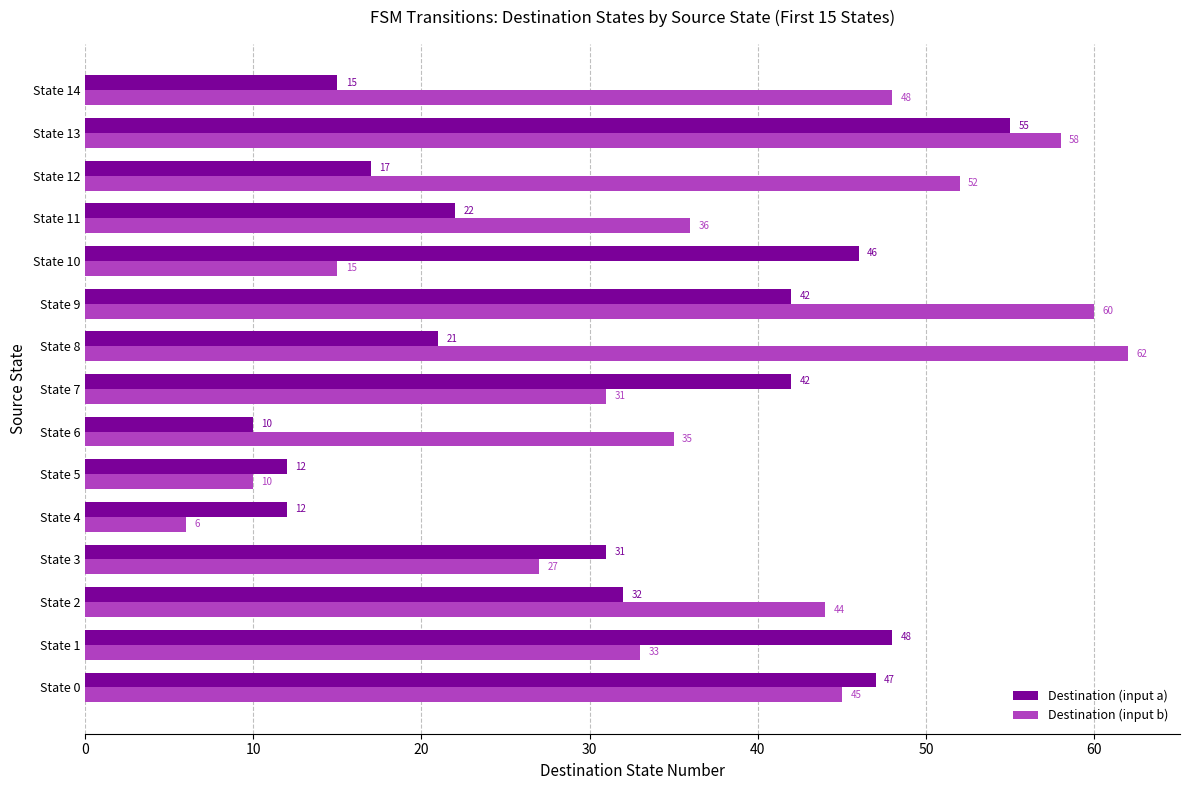

The Destination (input b) series shows 17 at State 2. True or false?

False